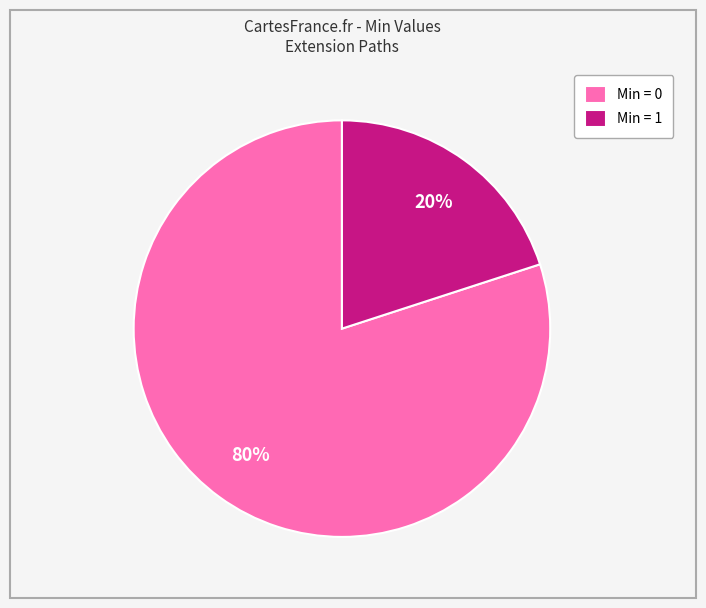

What is the ratio of the value at Min = 0 to the value at Min = 1?

4.0